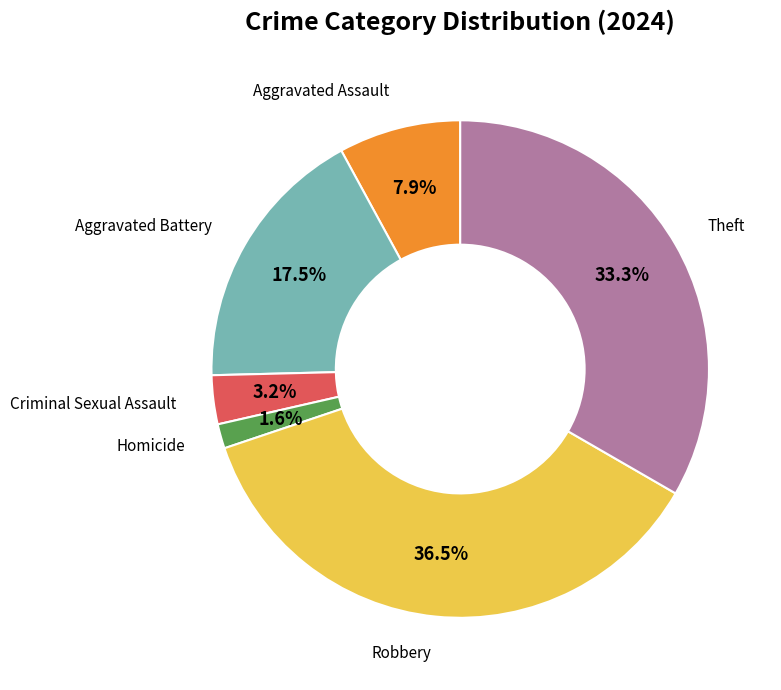

Does any single category account for the majority?

No